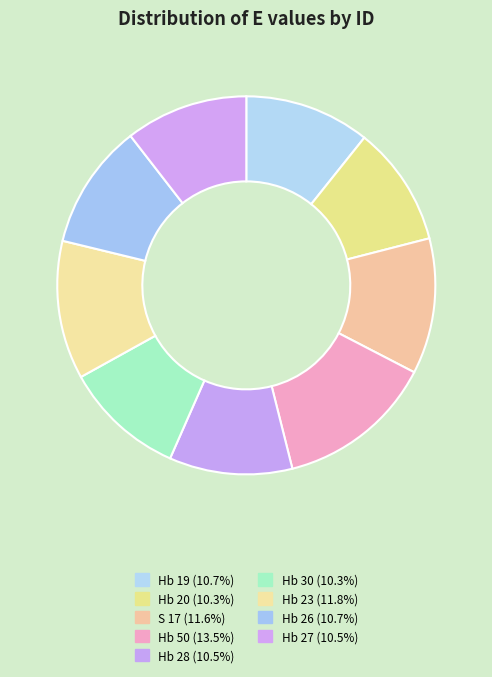

How many slices are in this pie chart?

9